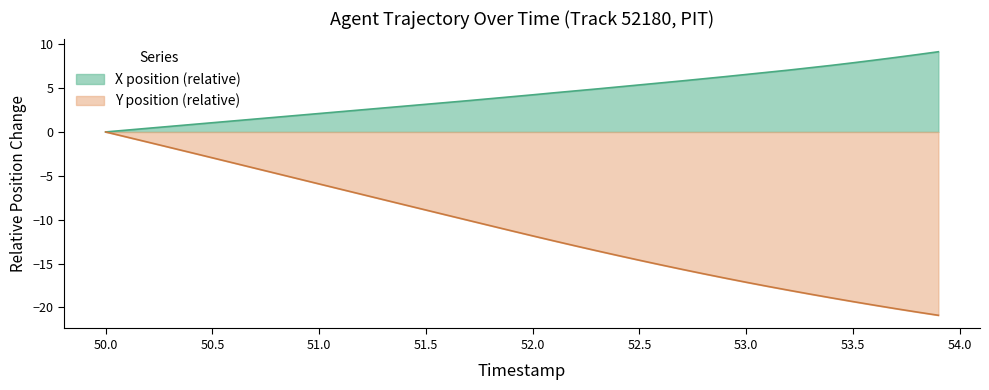

Is it true that Y equals -2.5 at 50.7?

False